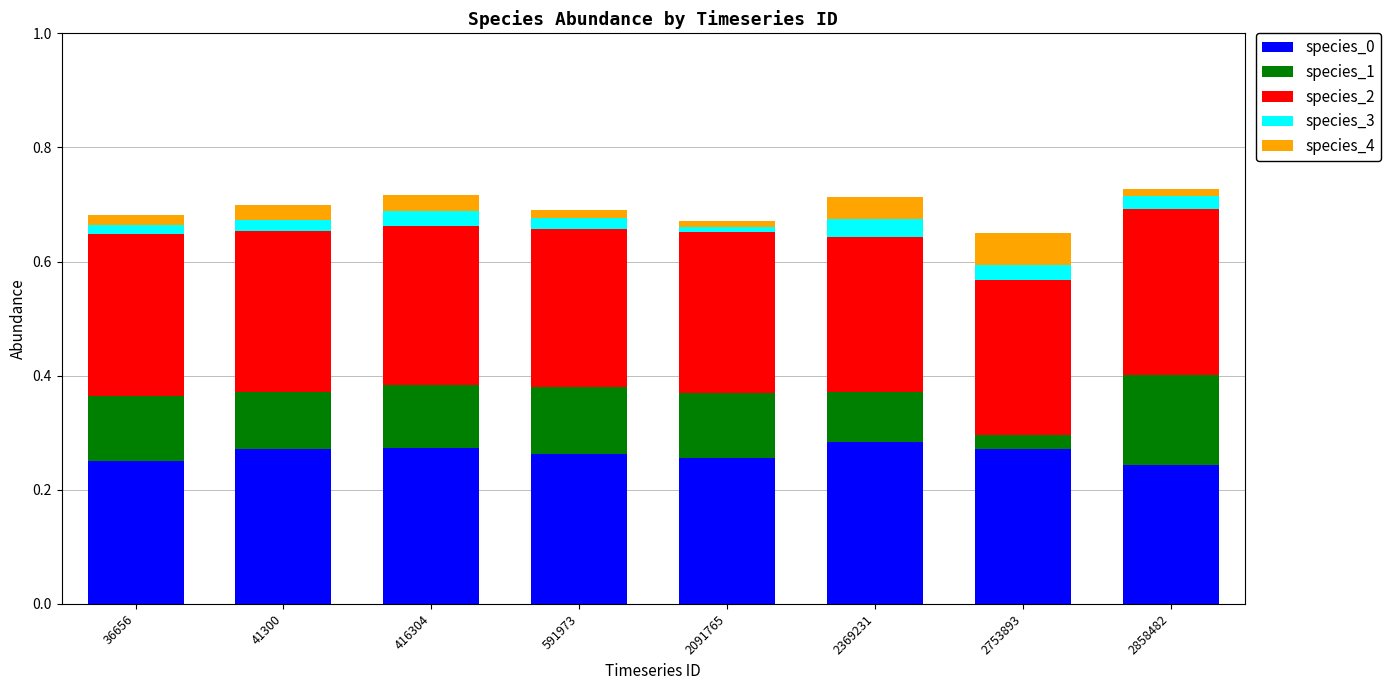

What is the total value across all series at 2753893?

0.6